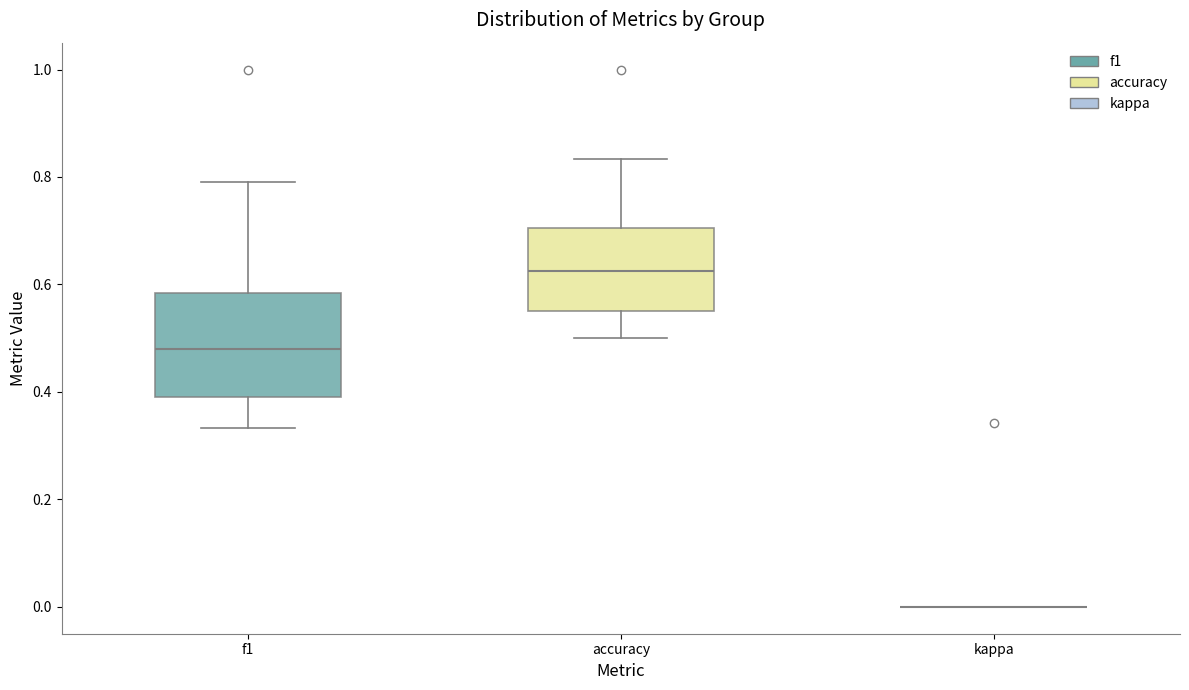

Reading left to right, read every box against the y-axis: the position of its median line, the range the box covers, and the ends of its whiskers. The values are not printed on the chart, so give them approximately, as read against the axis.

f1: median 0.48, box 0.40 to 0.58, whiskers 0.34 to 0.80
accuracy: median 0.62, box 0.56 to 0.70, whiskers 0.50 to 0.84
kappa: box collapsed to a line at 0.00, whiskers 0.00 to 0.00